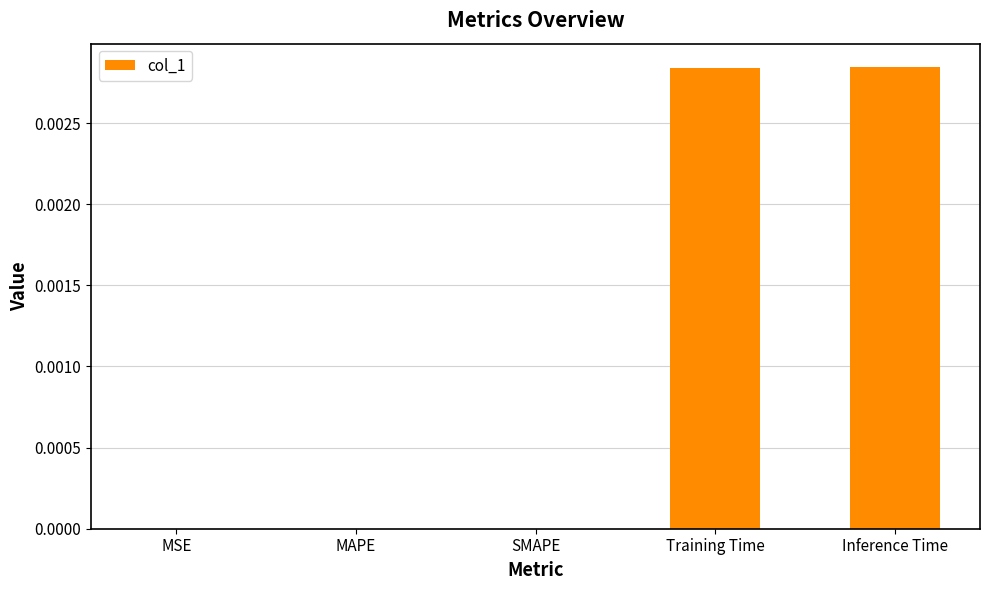

Which has a higher value, Training Time or SMAPE?

Training Time